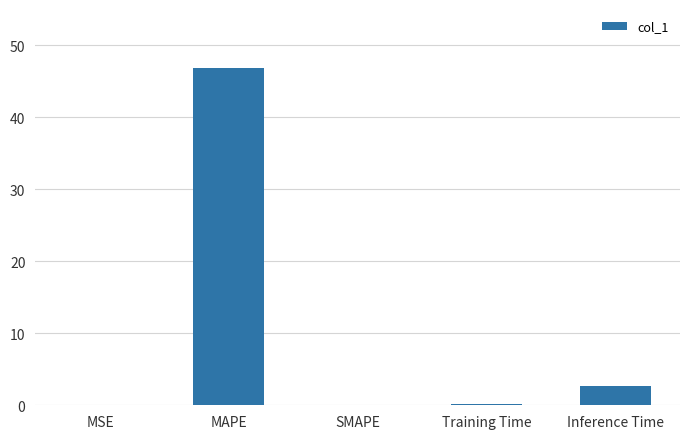

What is the greatest value displayed?

46.8